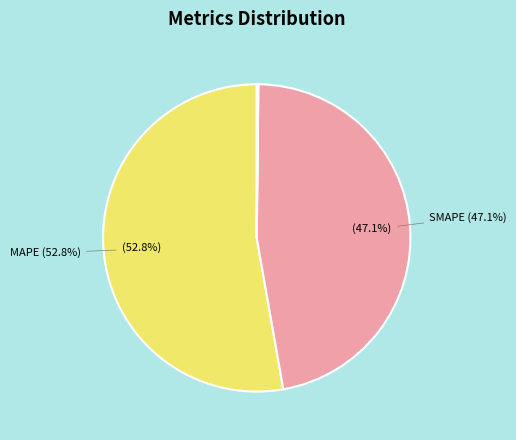

Is there a majority slice in this chart?

Yes